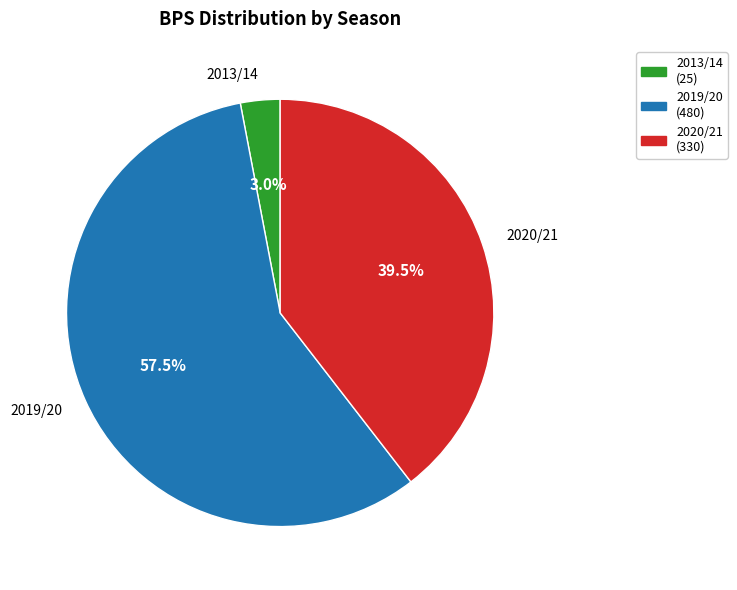

What percentage do 2020/21 and 2019/20 together represent?

97.0%